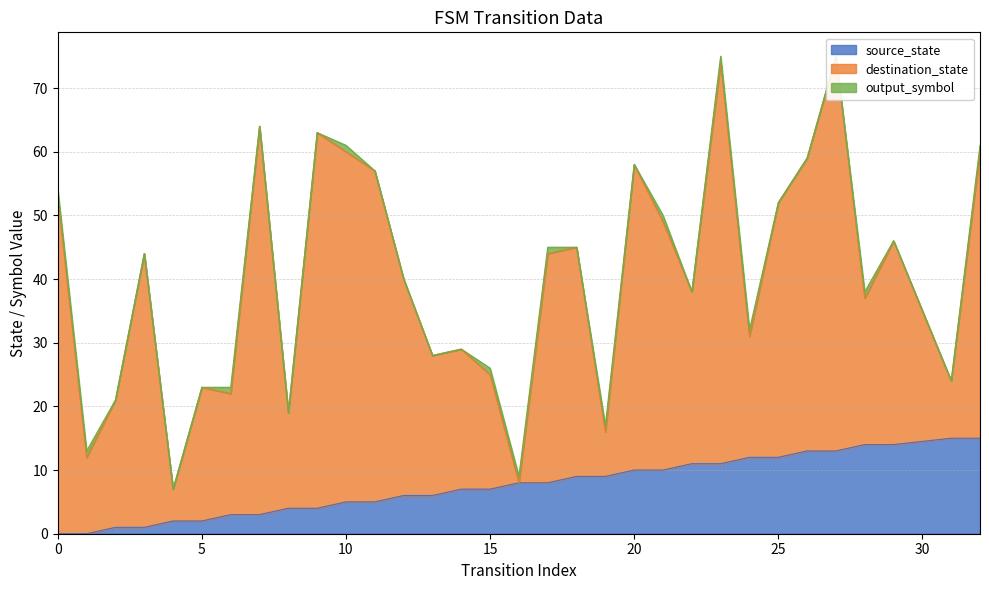

The destination_state series shows 5 at 31. True or false?

False